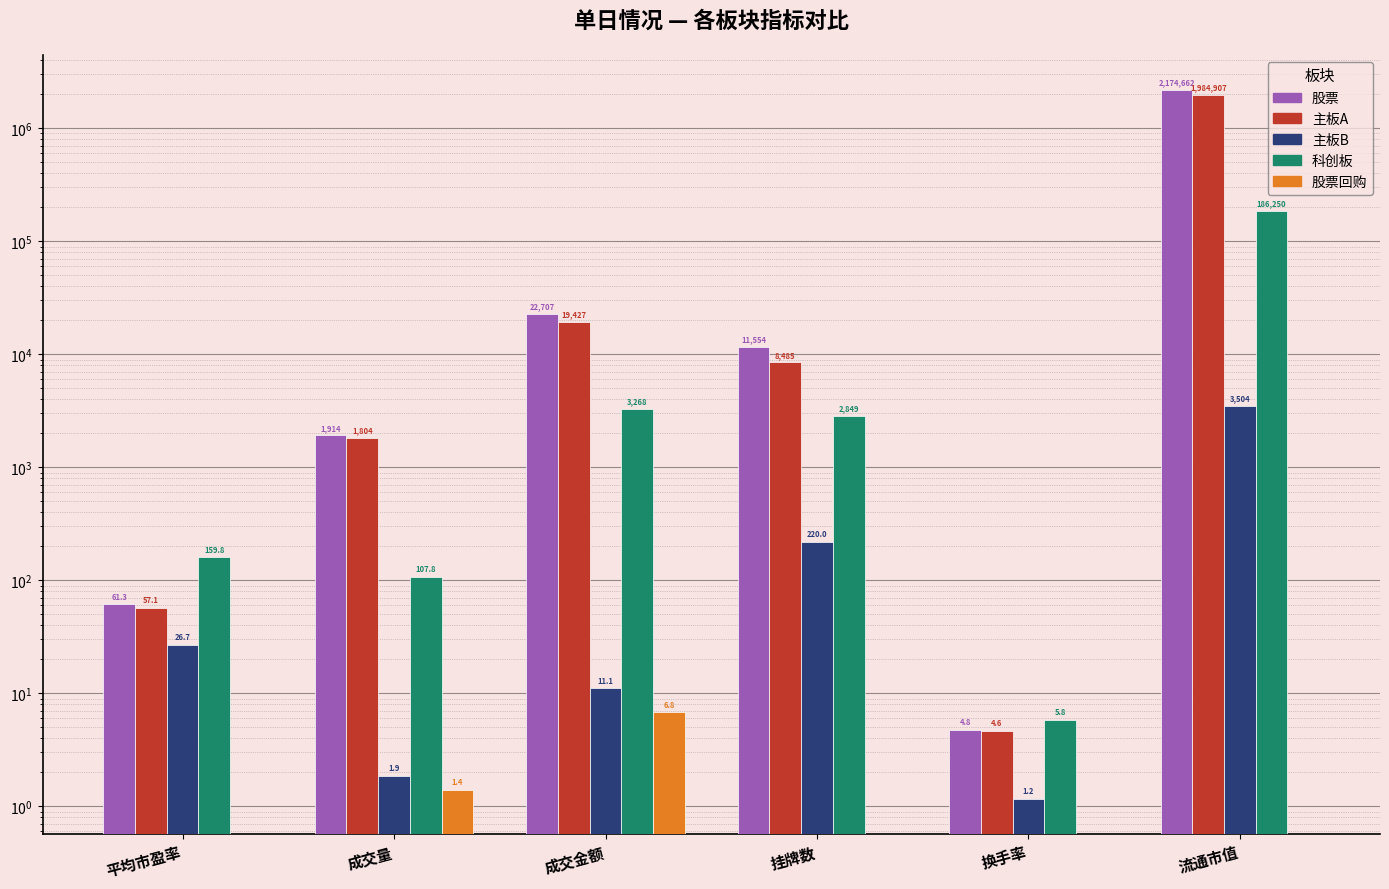

How many groups of bars are there?

6